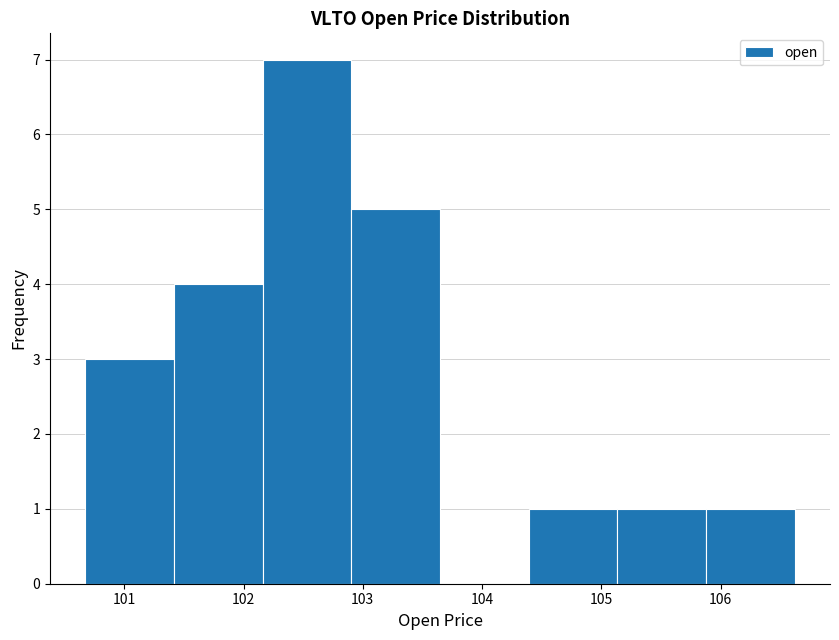

How tall is the bar that spans 104.4 to 105.1 on the x-axis? Neither the bar edges nor the heights are printed on the chart, so give them approximately, as read against the axes.

1